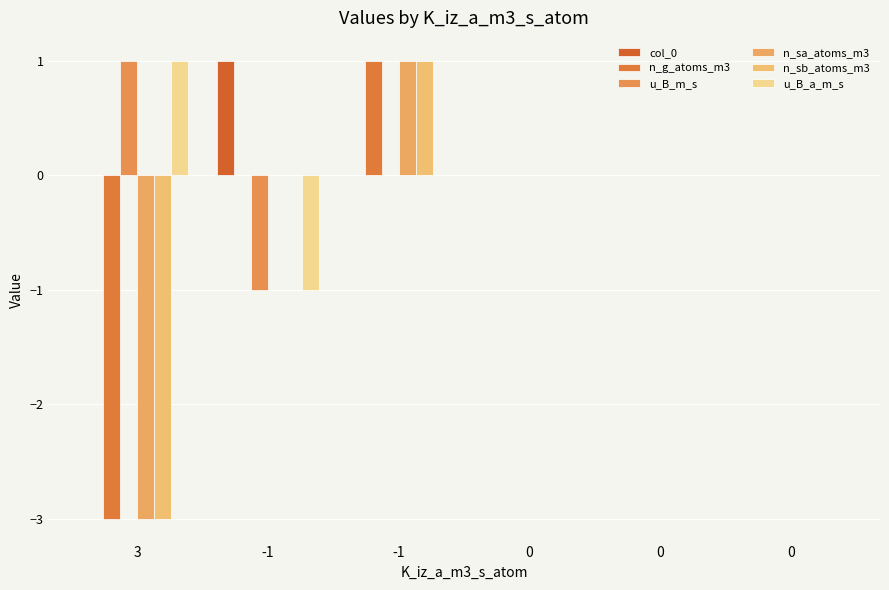

Which series changed the most between 0 and 0?

col_0